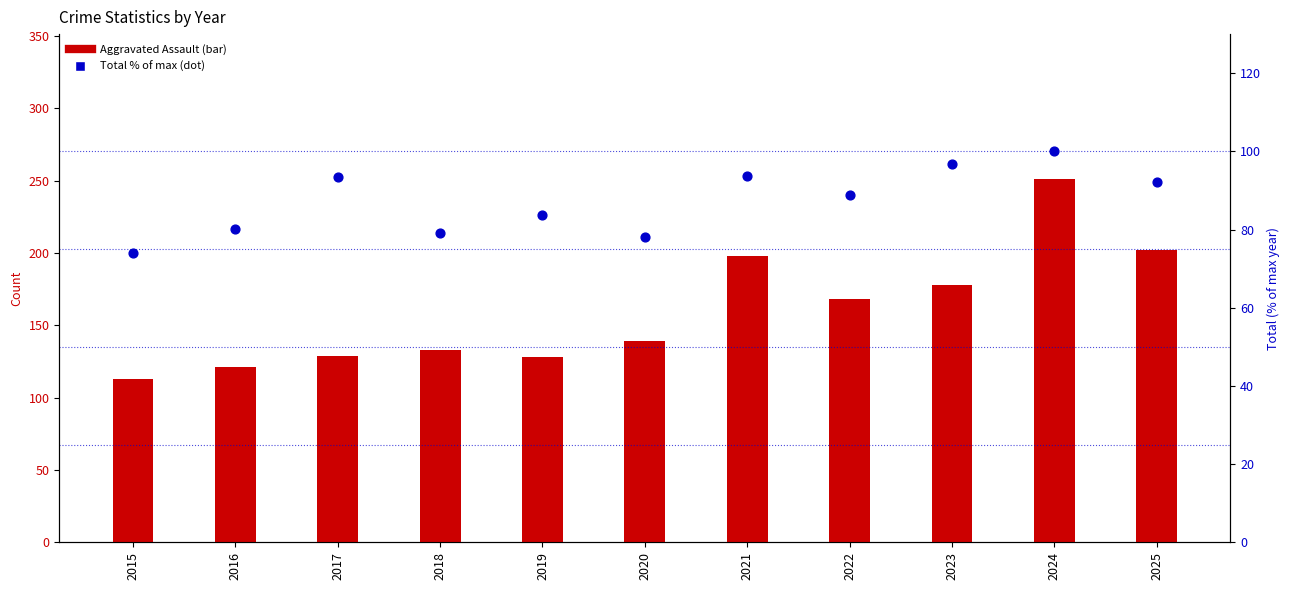

Which series contains the lowest Y value?

Total (% of max)